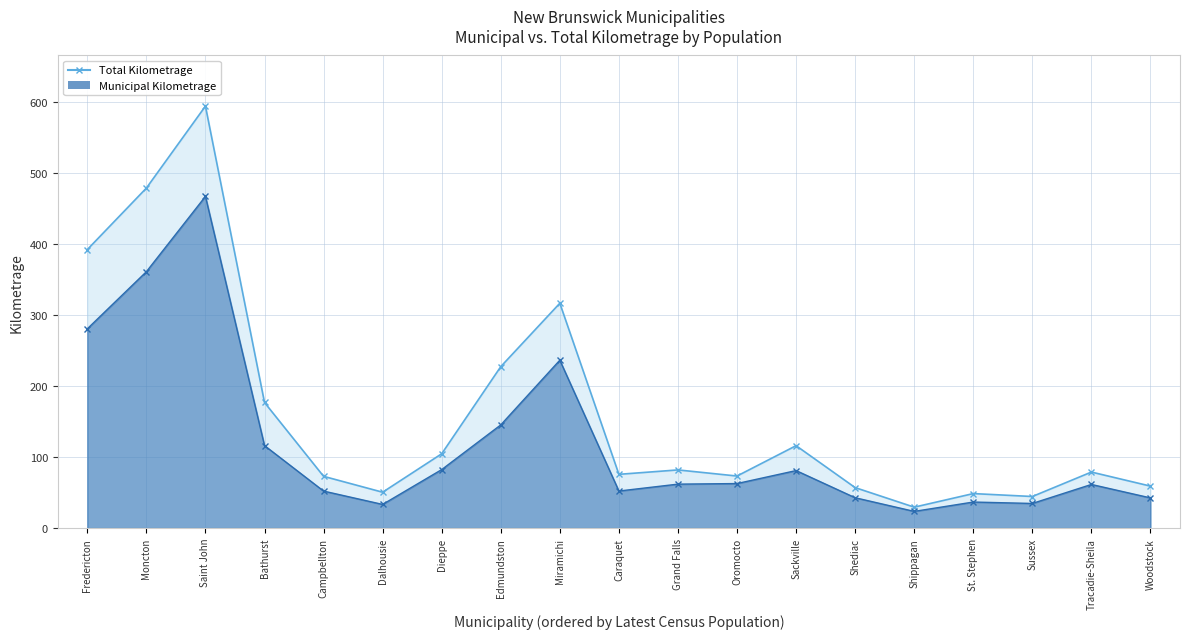

Rank the series by their maximum value, from highest to lowest.

Total Kilometrage, Municipal Kilometrage